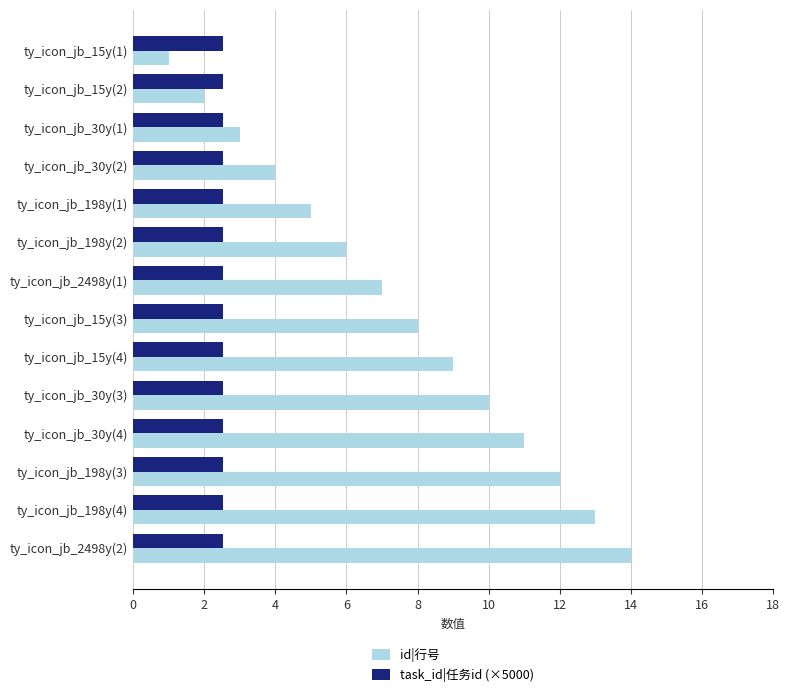

List the series in order of their overall mean, lowest first.

task_id|任务id (×5000), id|行号